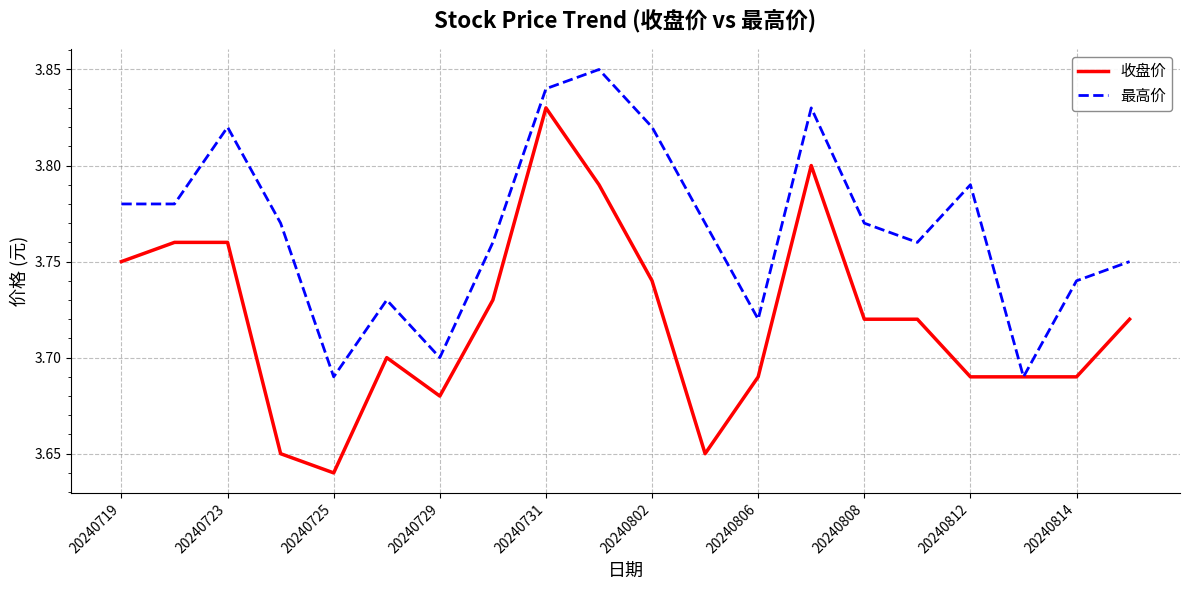

List the series in order of their overall mean, lowest first.

收盘价, 最高价